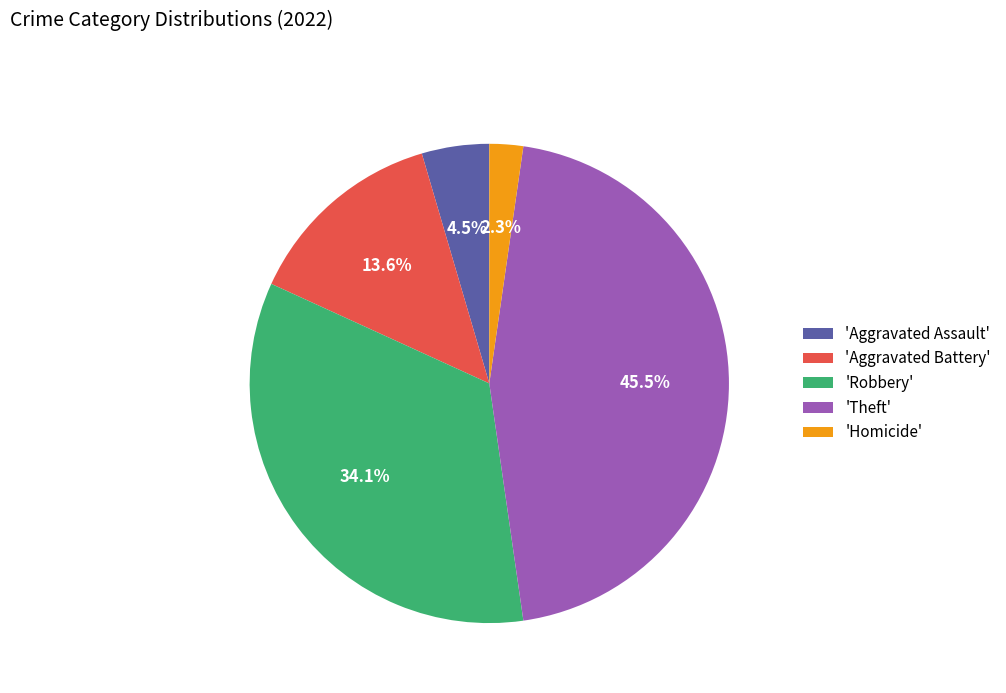

Rank the categories by value from lowest to highest.

'Homicide', 'Aggravated Assault', 'Aggravated Battery', 'Robbery', 'Theft'